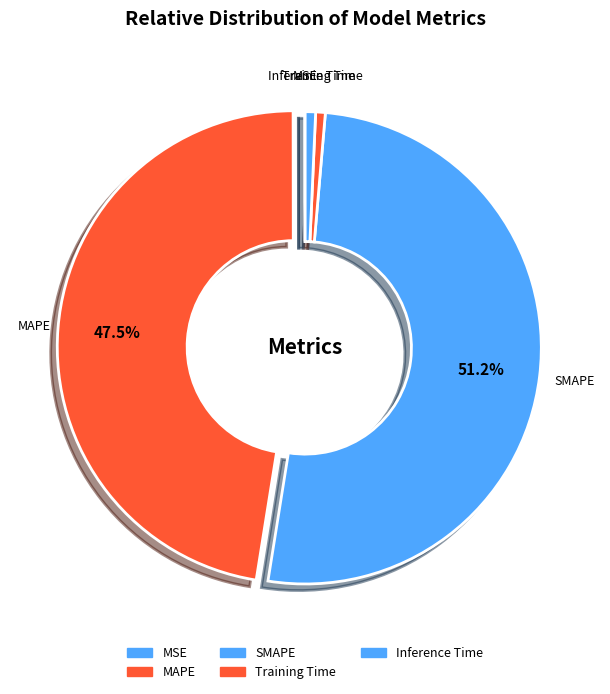

Combined, what portion of the pie is SMAPE and MAPE?

98.6%